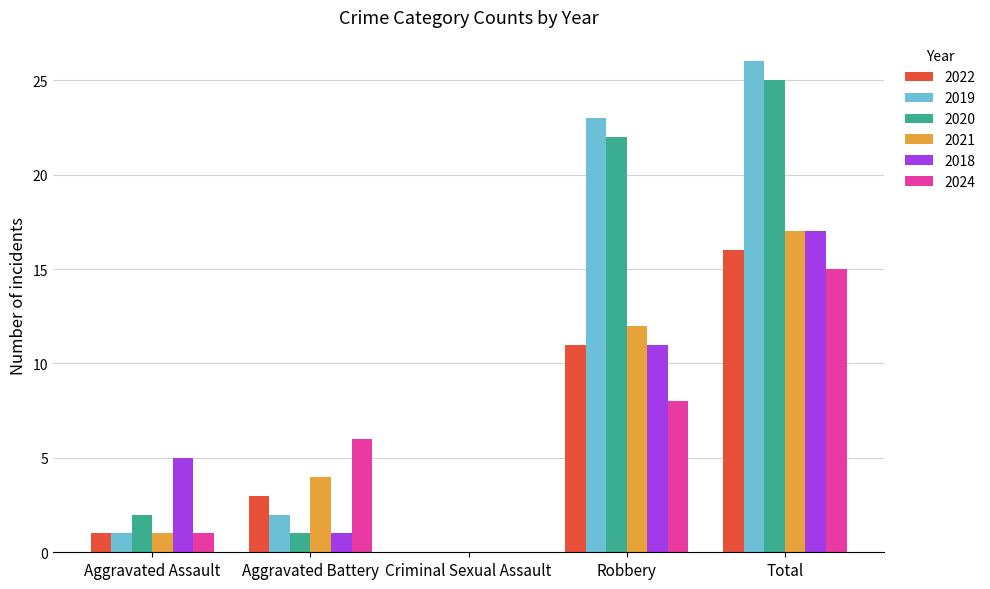

Between Aggravated Assault and Total, which series saw the biggest shift?

2019